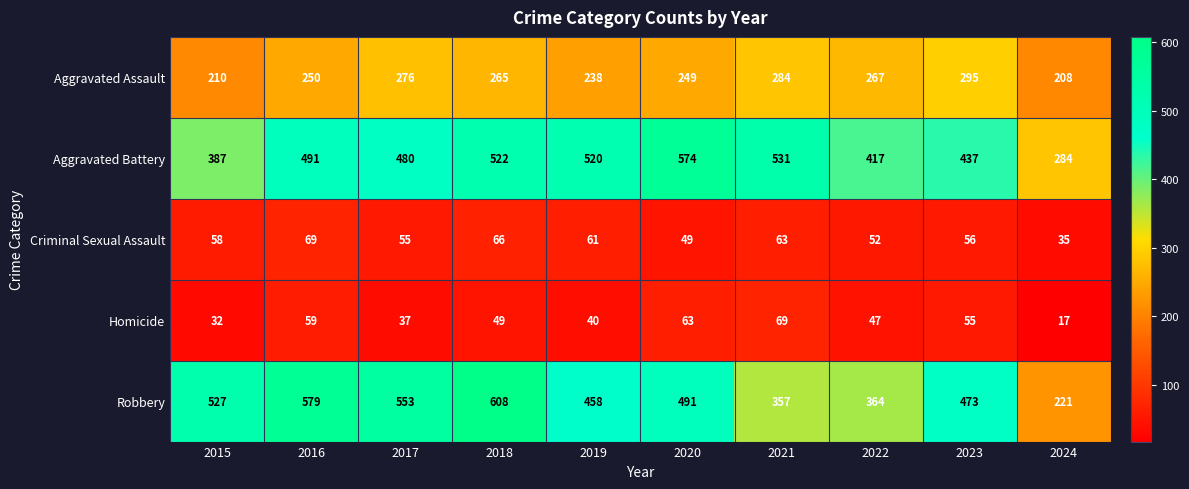

Is it true that Robbery equals 356 at 2017?

False